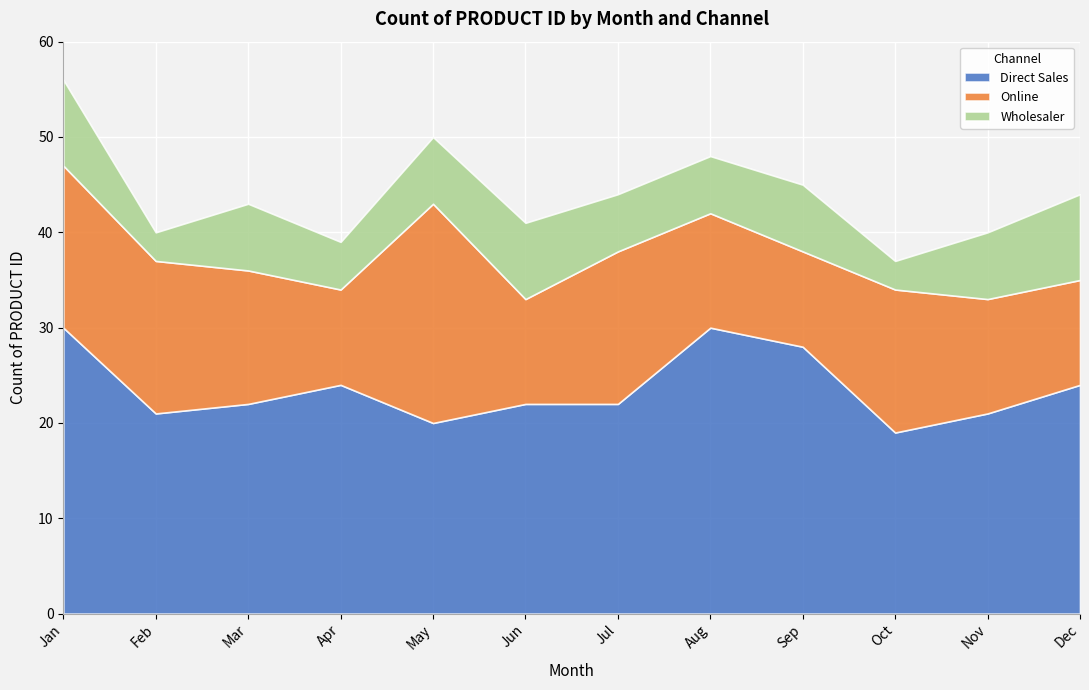

True or false: Wholesaler and Online intersect in this chart.

False